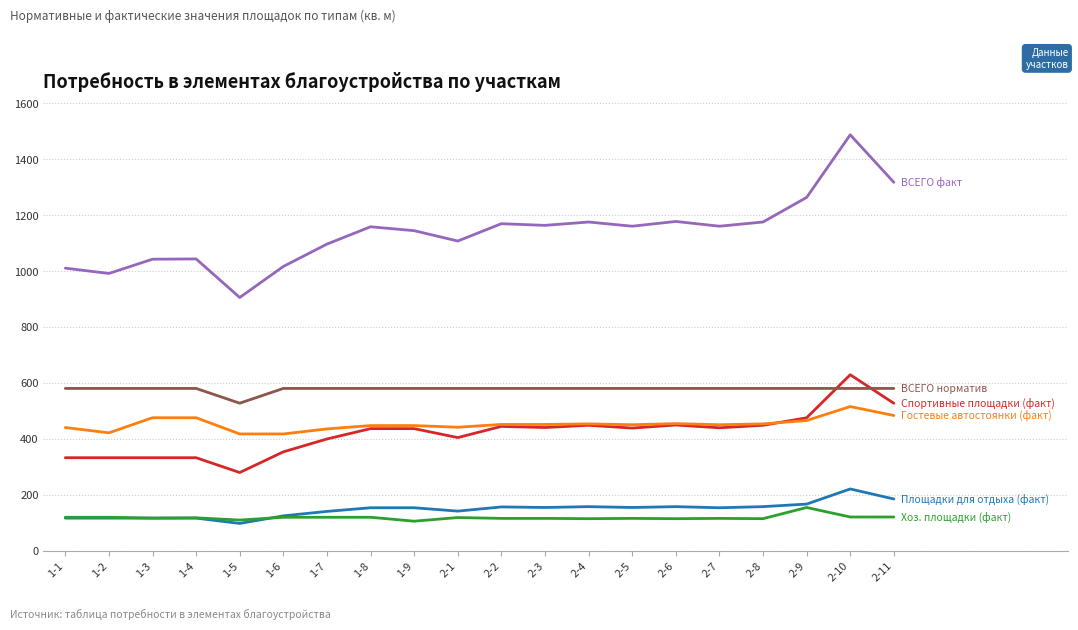

What is the difference between the highest and lowest values at 1-8?

1039.0